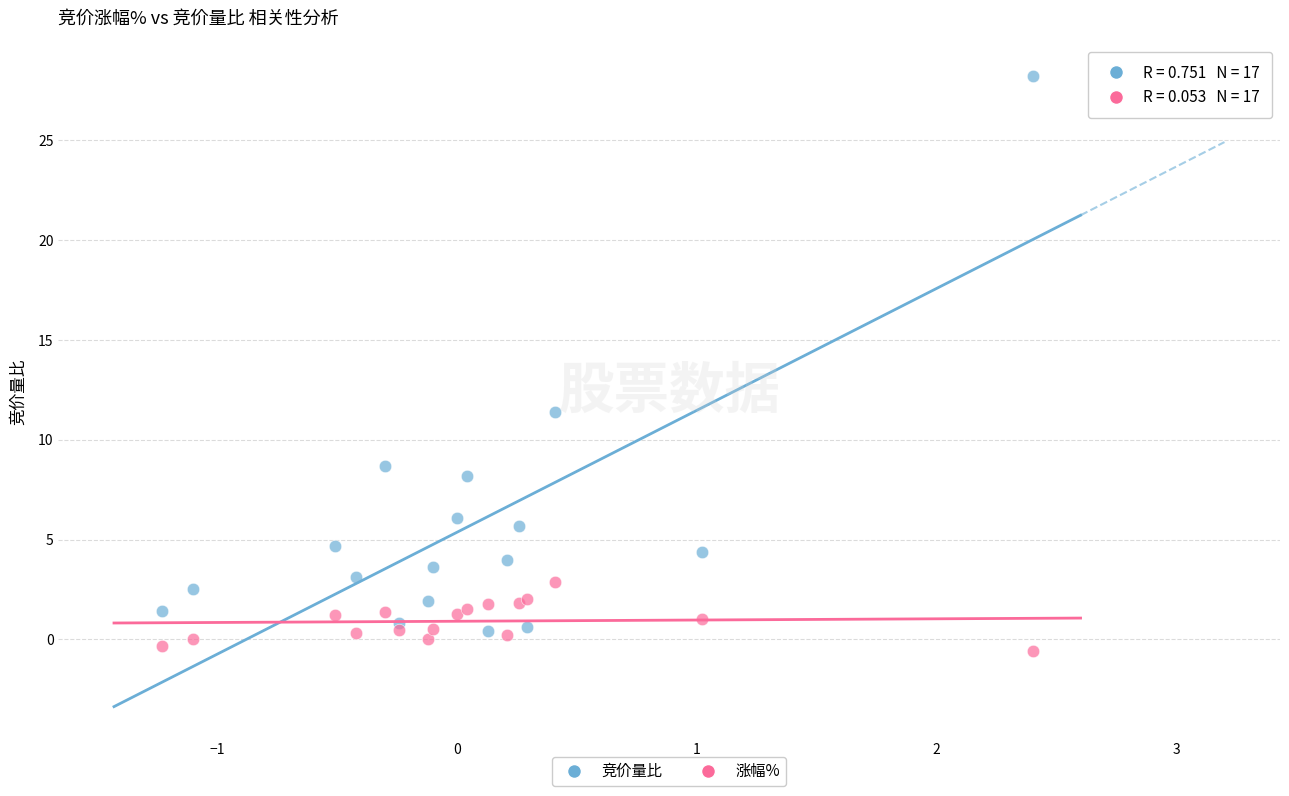

Which series has the largest Y range (max minus min)?

竞价量比